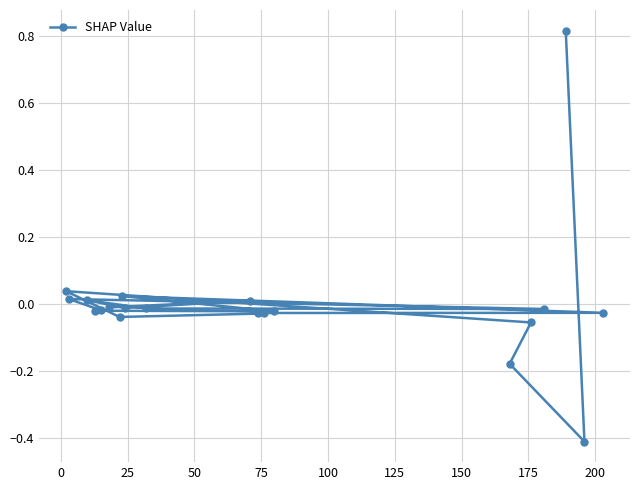

What is the smallest value displayed?

-0.4